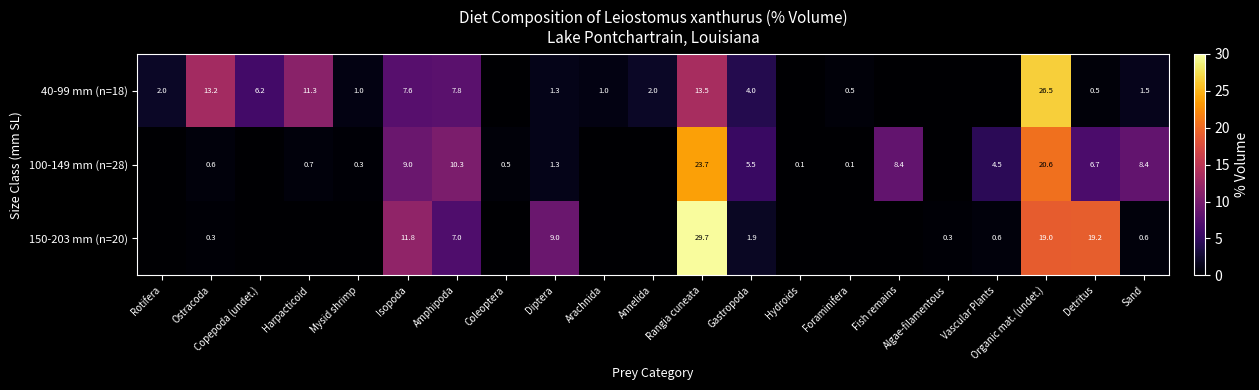

What is the sum of the 100-149 mm (n=28) values at Diptera and Amphipoda?

11.6